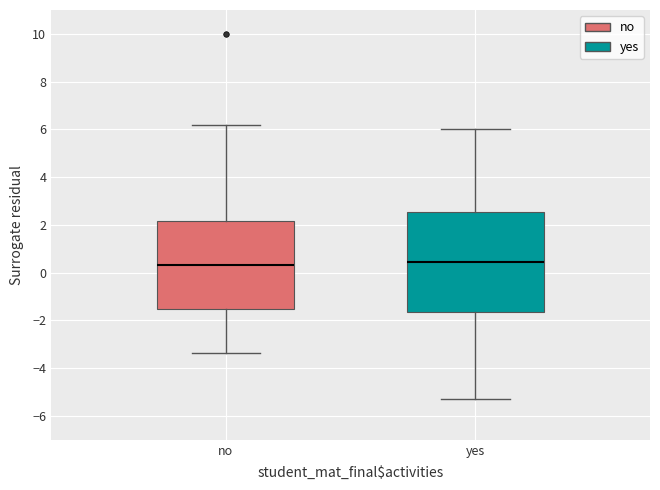

Where does the lower whisker of the box for yes end on the y-axis? The values are not printed on the chart, so give them approximately, as read against the axis.

-5.2